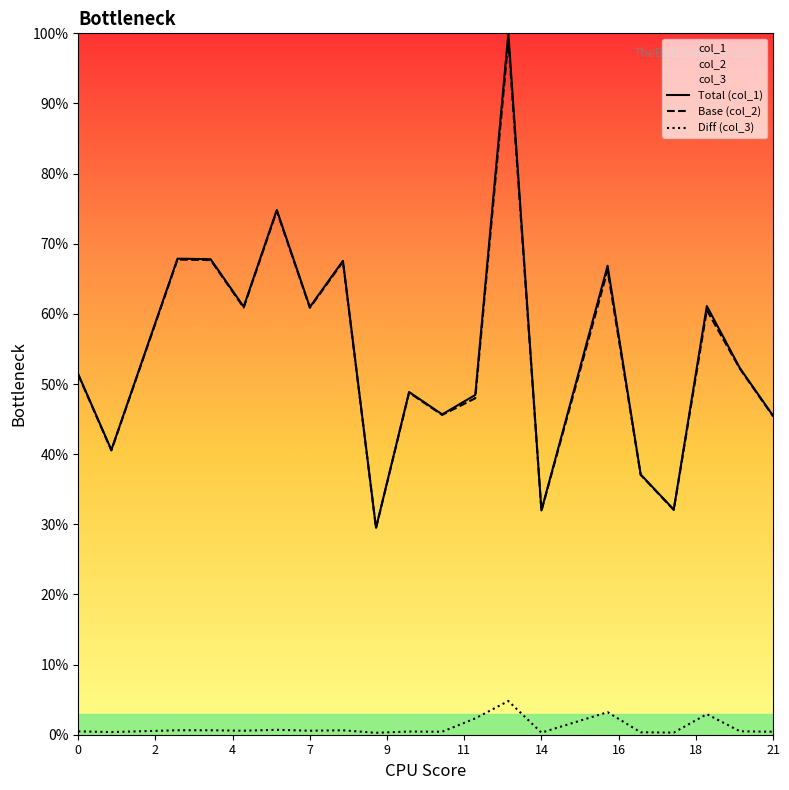

What is the highest value of the col_2 series?

1.0